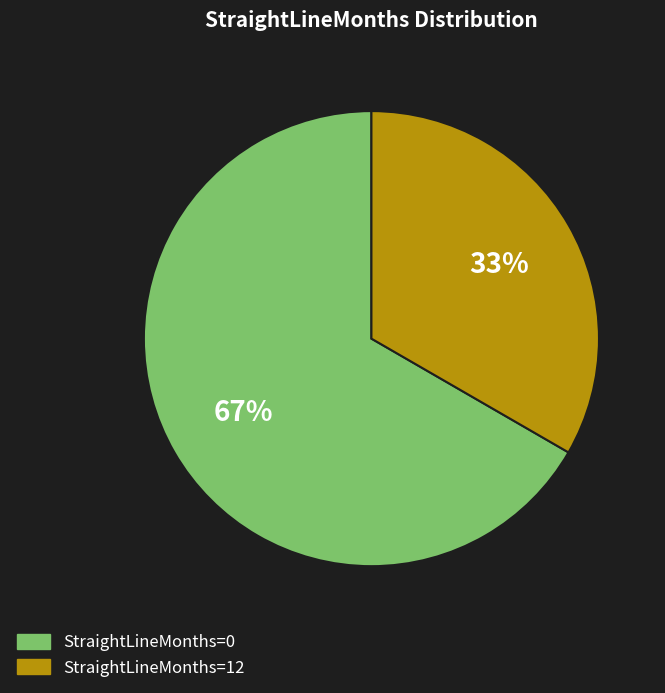

Is there a majority slice in this chart?

Yes